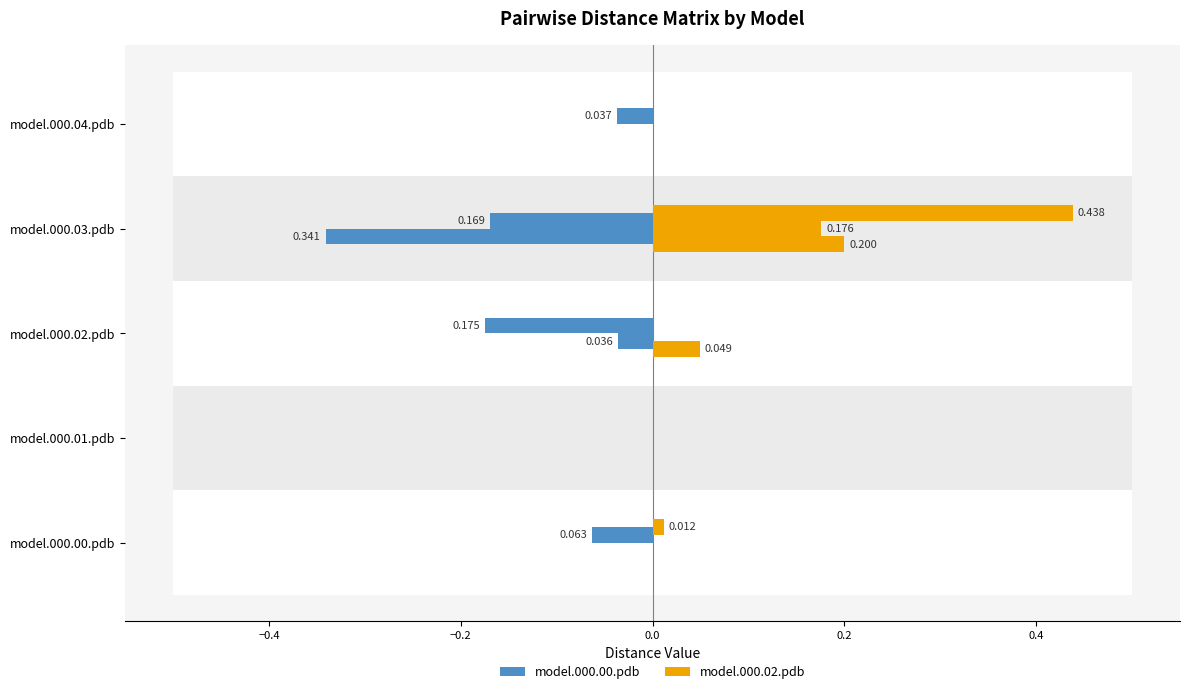

True or false: model.000.02.pdb has a value of 0.0 at model.000.01.pdb.

True